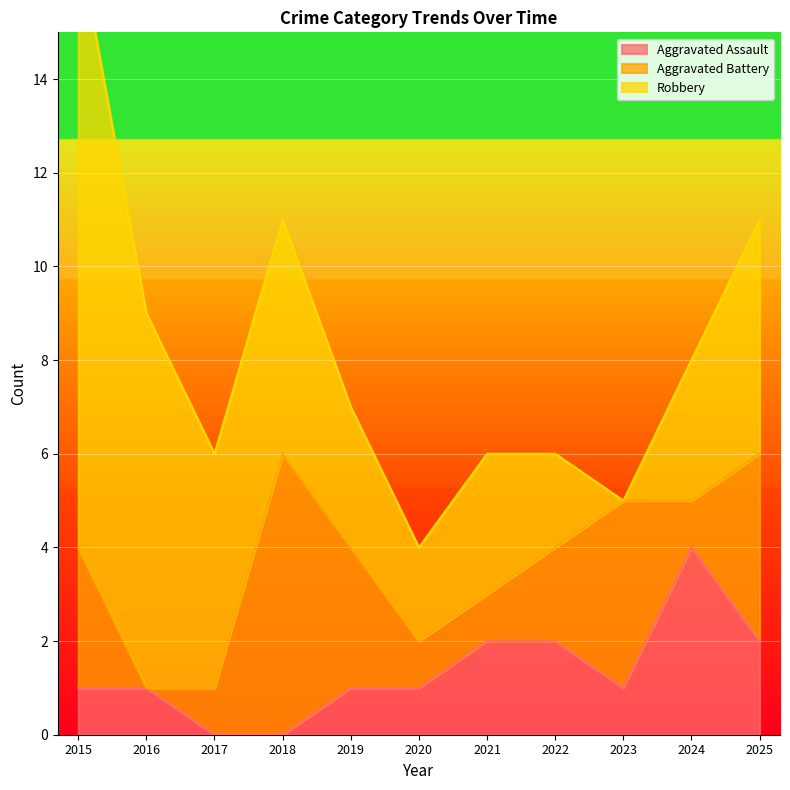

Rank the categories by Aggravated Assault value from lowest to highest.

2017, 2018, 2015, 2016, 2019, 2020, 2023, 2021, 2022, 2025, 2024